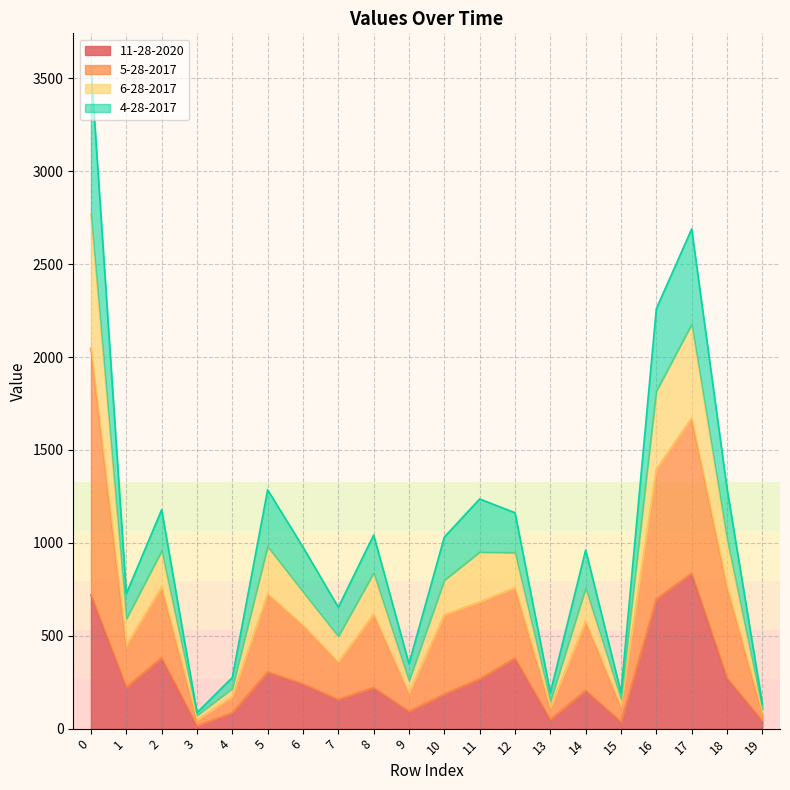

In 5-28-2017, how many points are lower than both neighbors (excluding endpoints)?

6